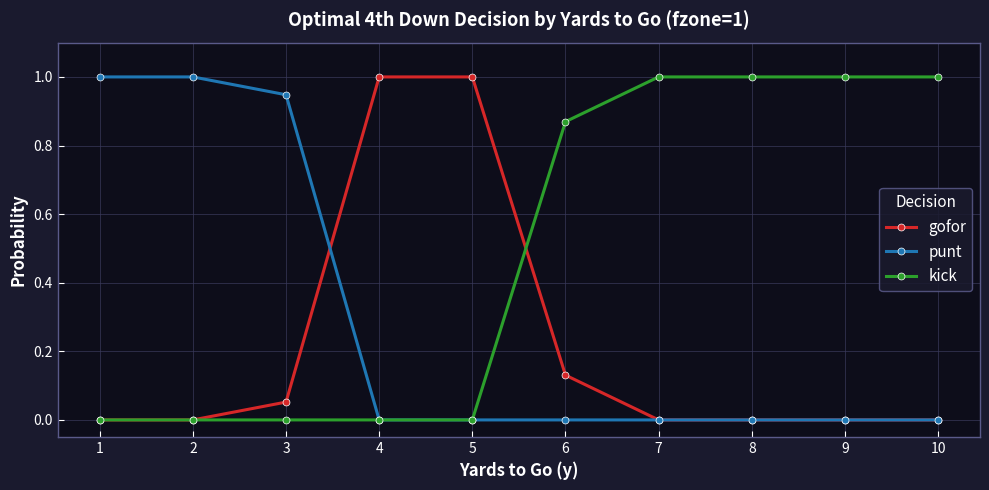

List the series in order of their overall mean, highest first.

kick, punt, gofor